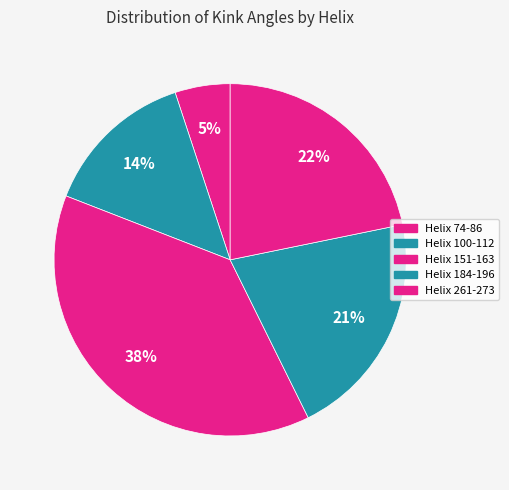

How many segments does this pie chart have?

5